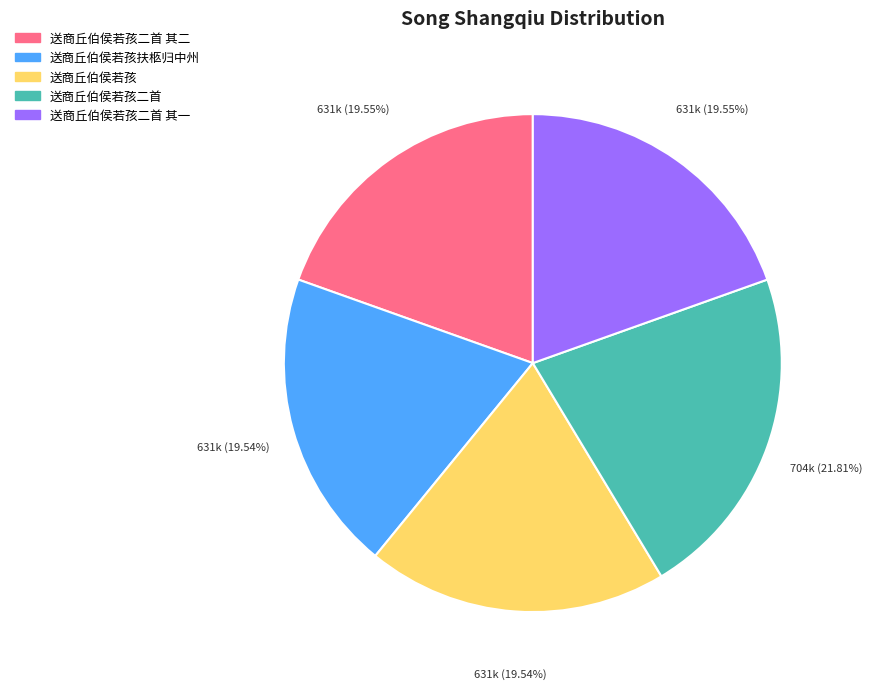

Between 送商丘伯侯若孩二首 and 送商丘伯侯若孩二首 其二, which is larger?

送商丘伯侯若孩二首